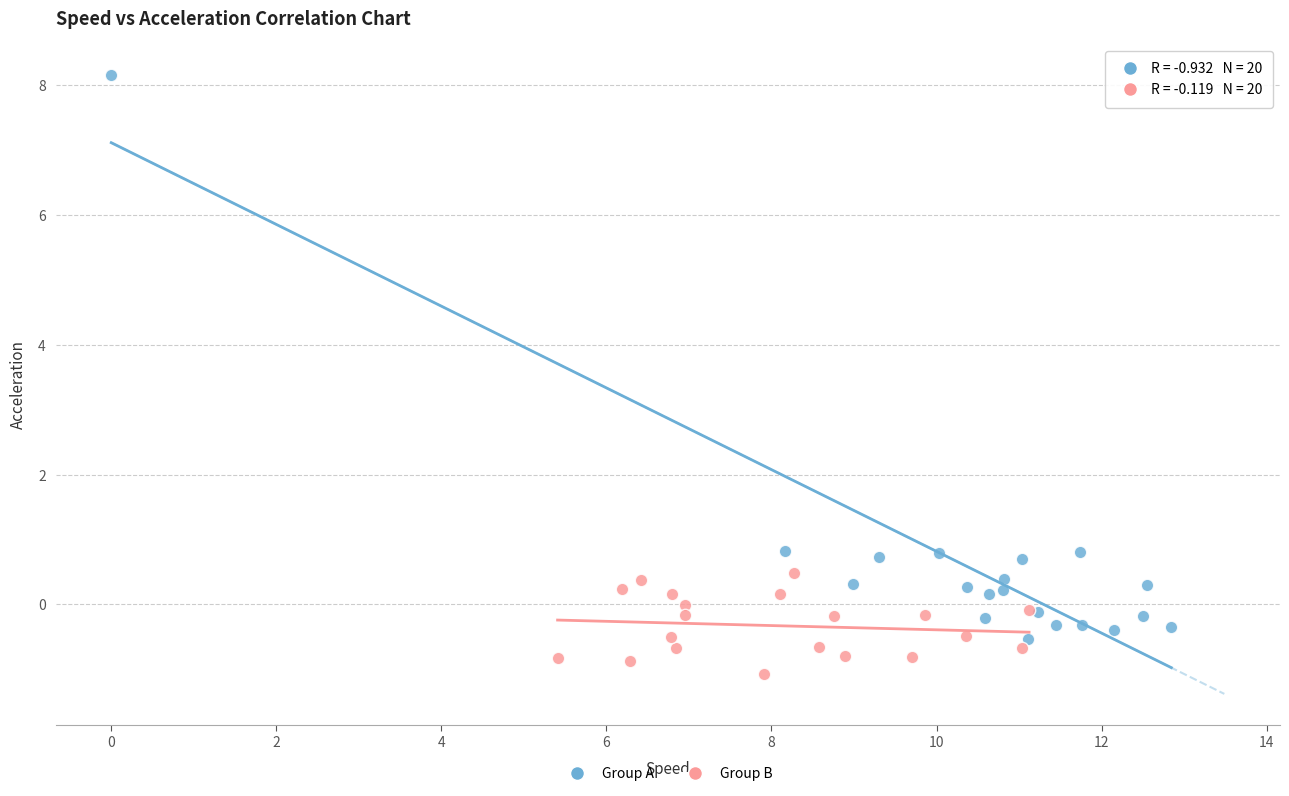

Which series reaches the minimum Y coordinate?

Group B